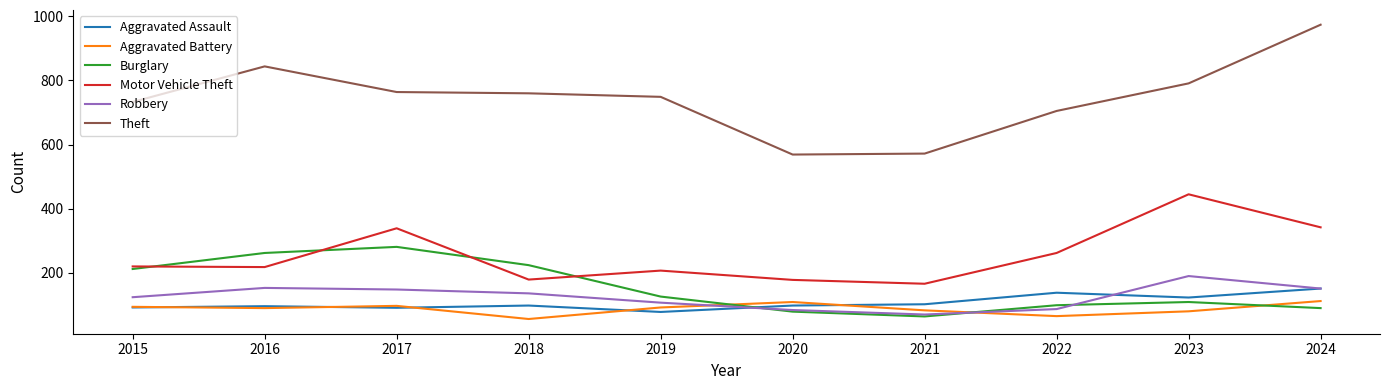

Which series has the largest range (max minus min)?

Theft